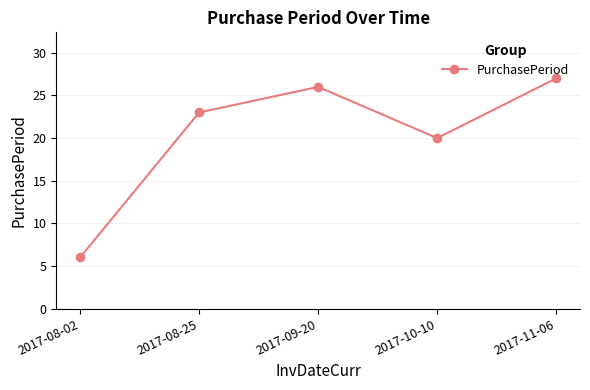

What is the difference between the second highest and second lowest values?

6